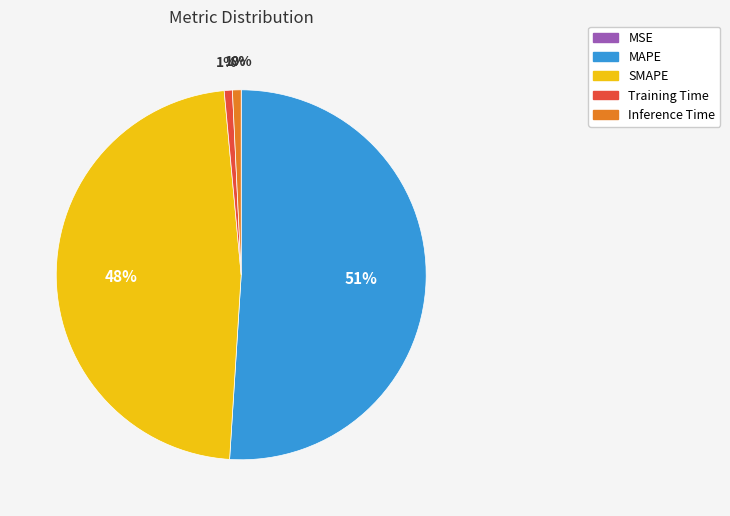

Is it true that SMAPE is 48% of the pie?

True